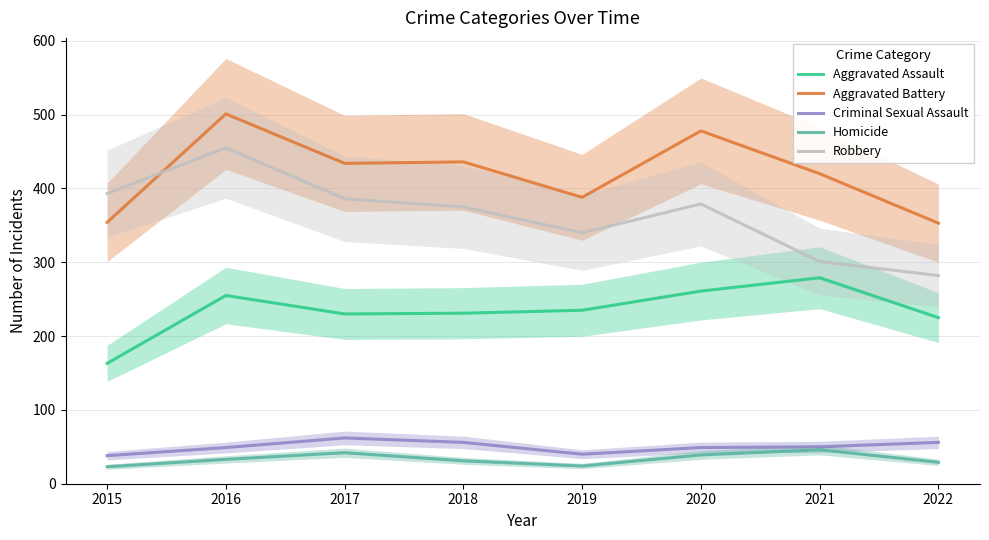

The Criminal Sexual Assault series shows 15 at 2019. True or false?

False